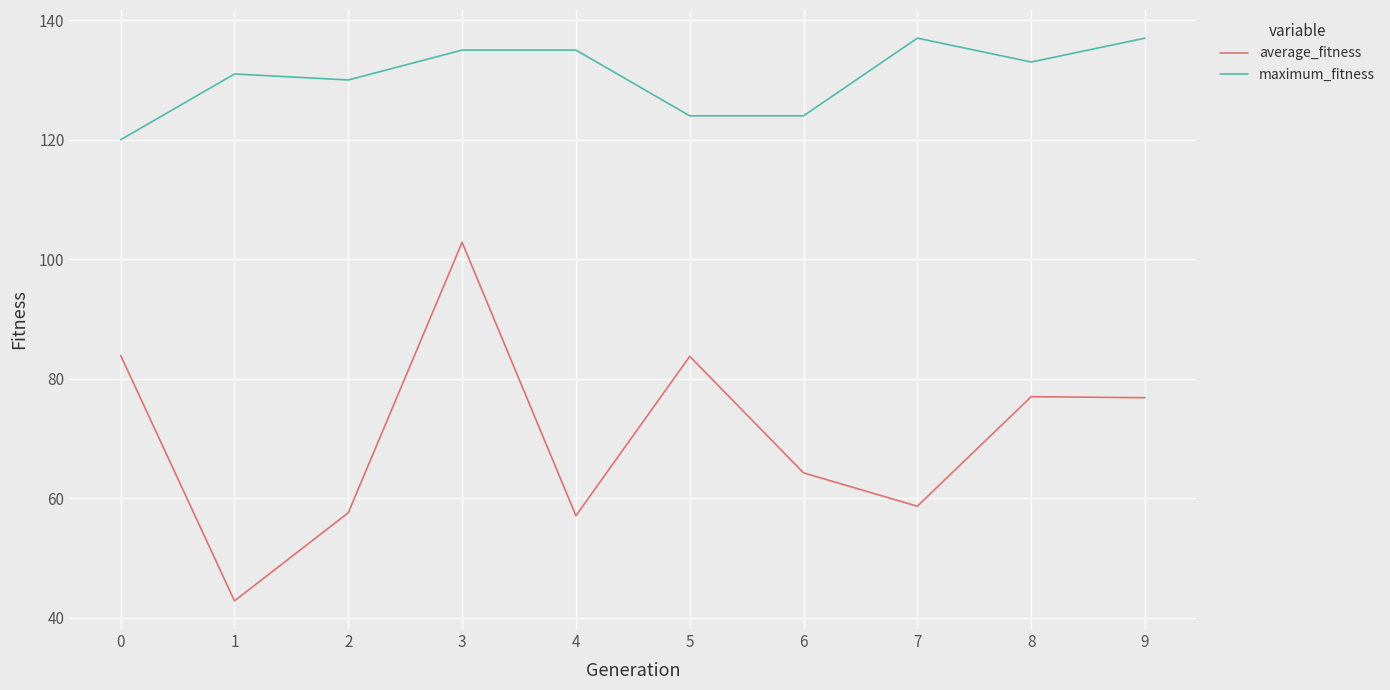

What is the difference between the maximum_fitness values at 7 and 0?

17.0